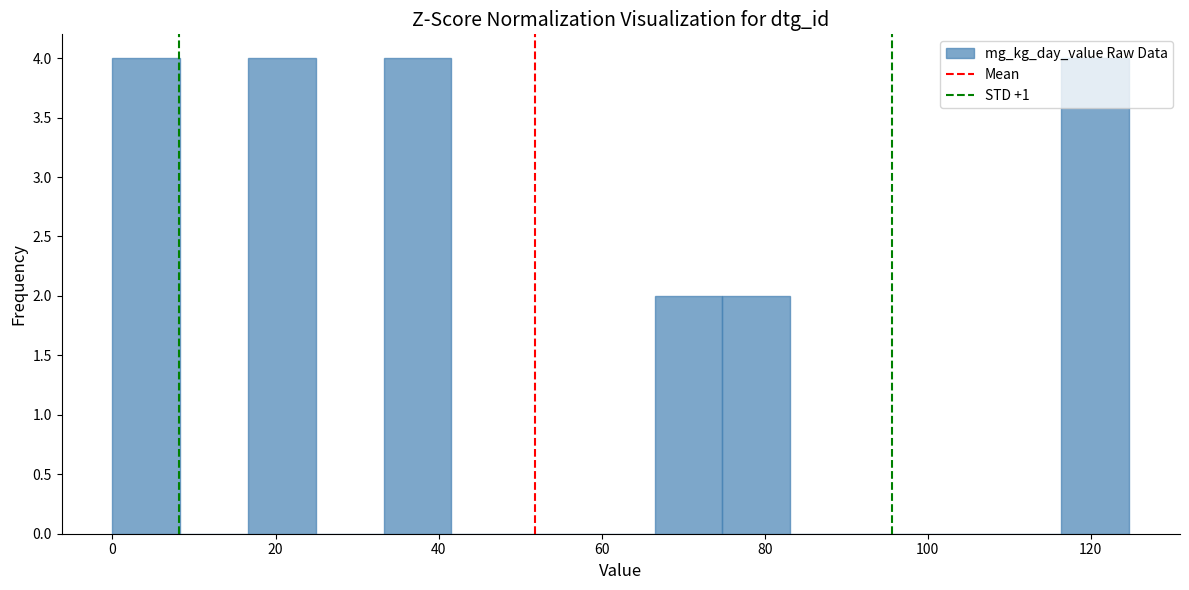

What is the height of the bar covering 66 to 74 on the x-axis? Neither the bar edges nor the heights are printed on the chart, so give them approximately, as read against the axes.

2